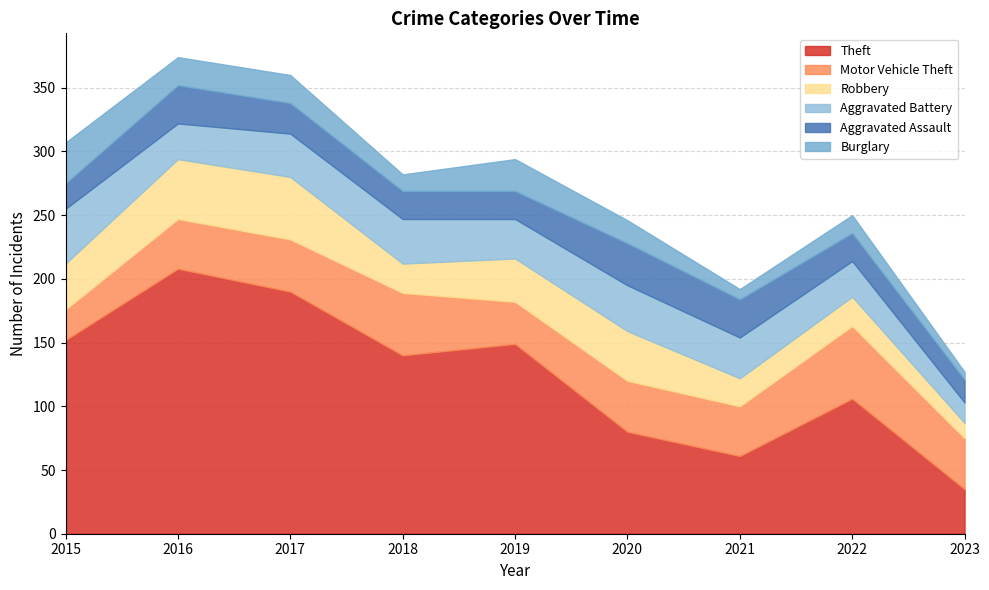

What is the total value across all series at 2017?

360